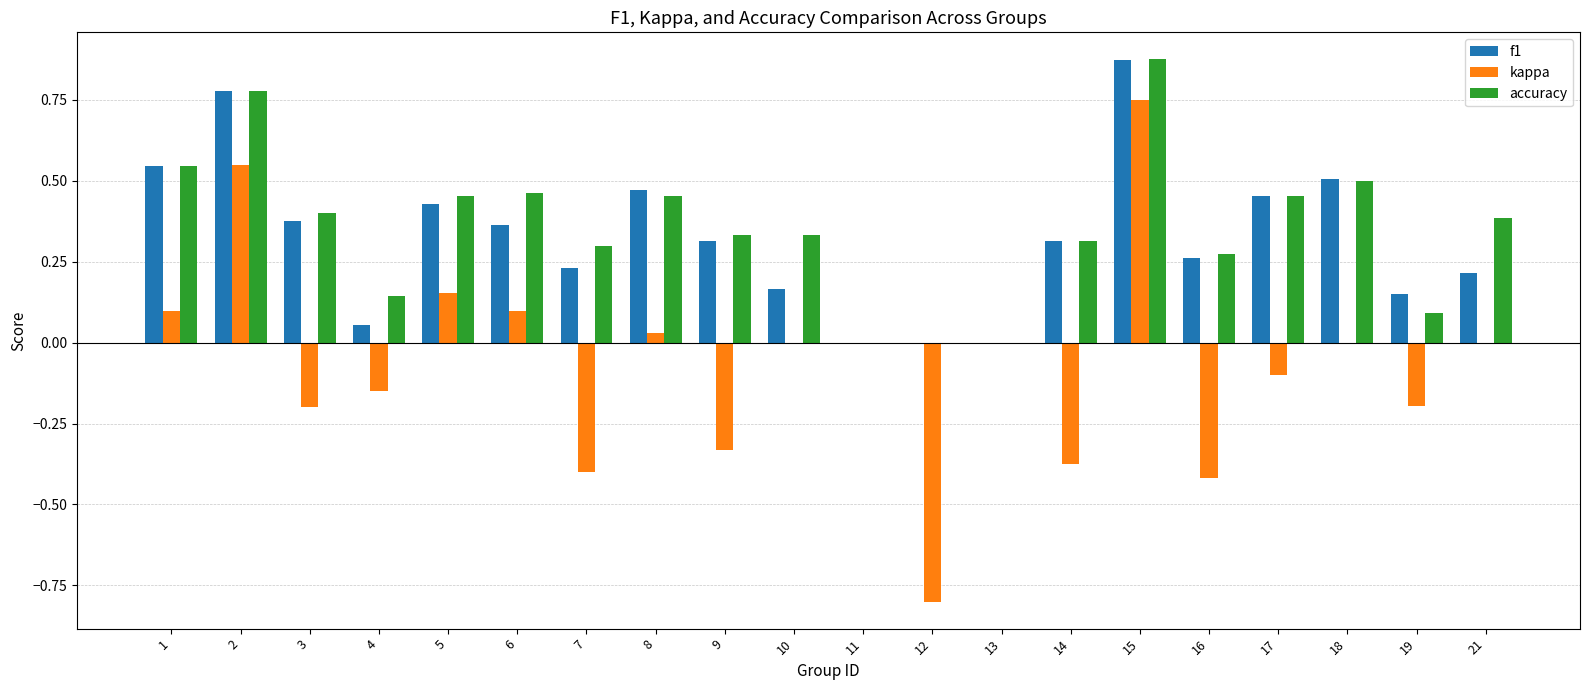

How many groups of bars are there?

20